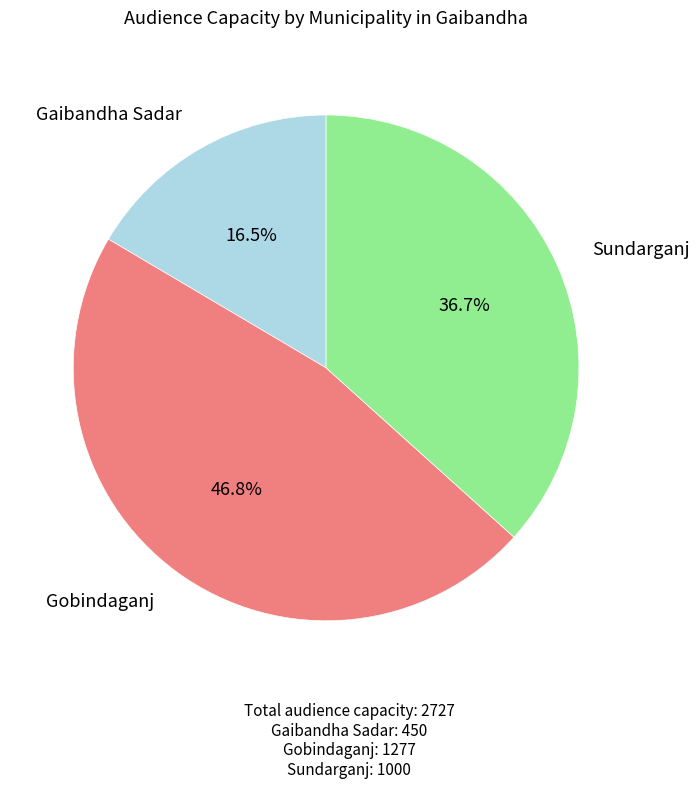

To the nearest percent, what is the average slice percentage?

33%